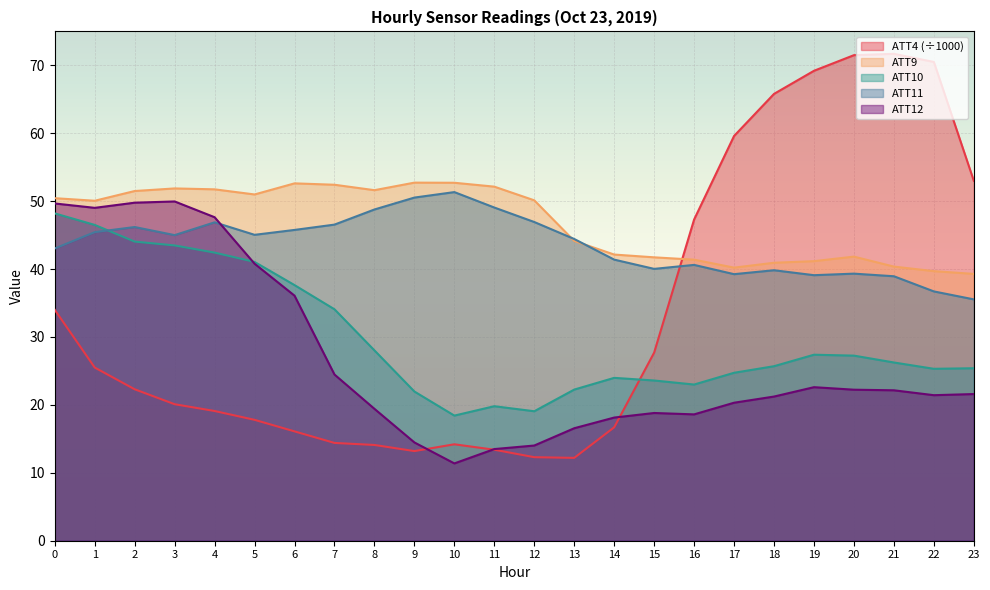

True or false: ATT11 has more than 0 points higher than both neighbors.

True